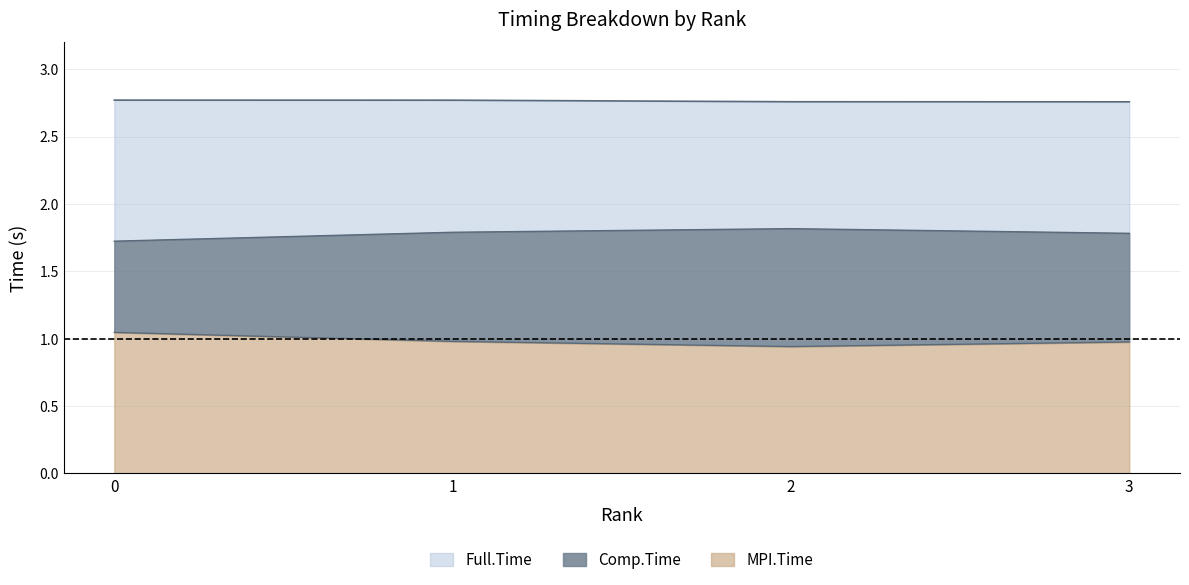

The value of Comp.Time at 2 is 3.2. True or false?

False